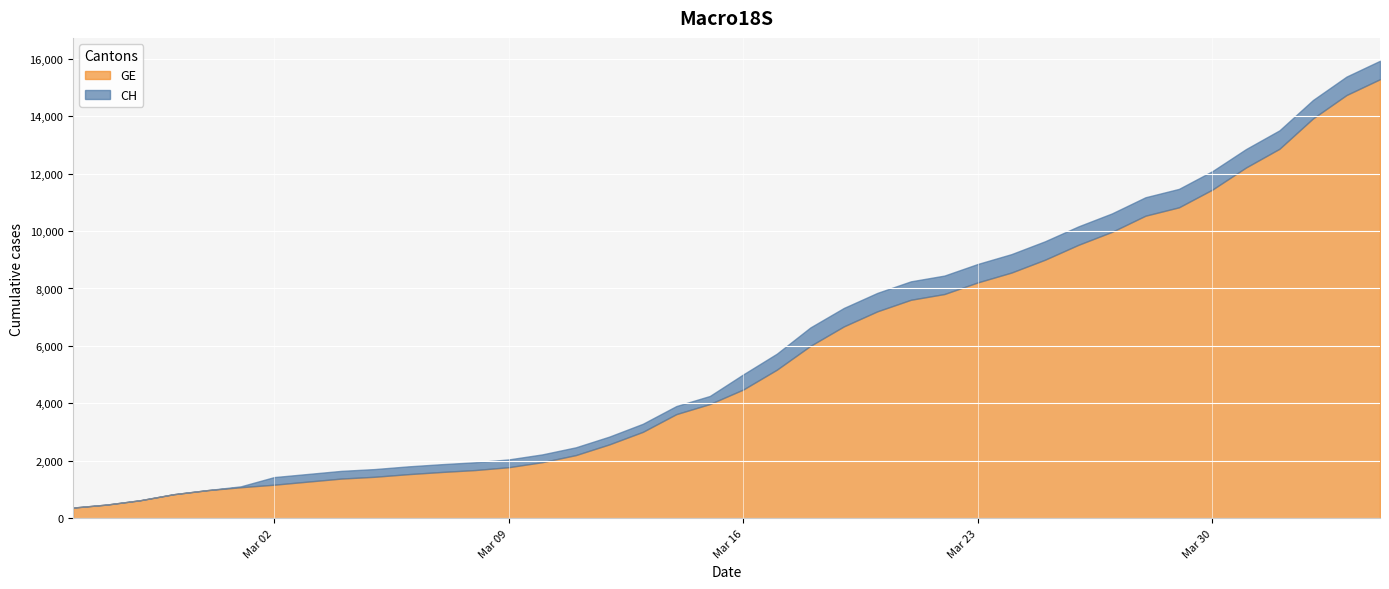

Is it true that GE equals 4872 at 2020-03-30?

False